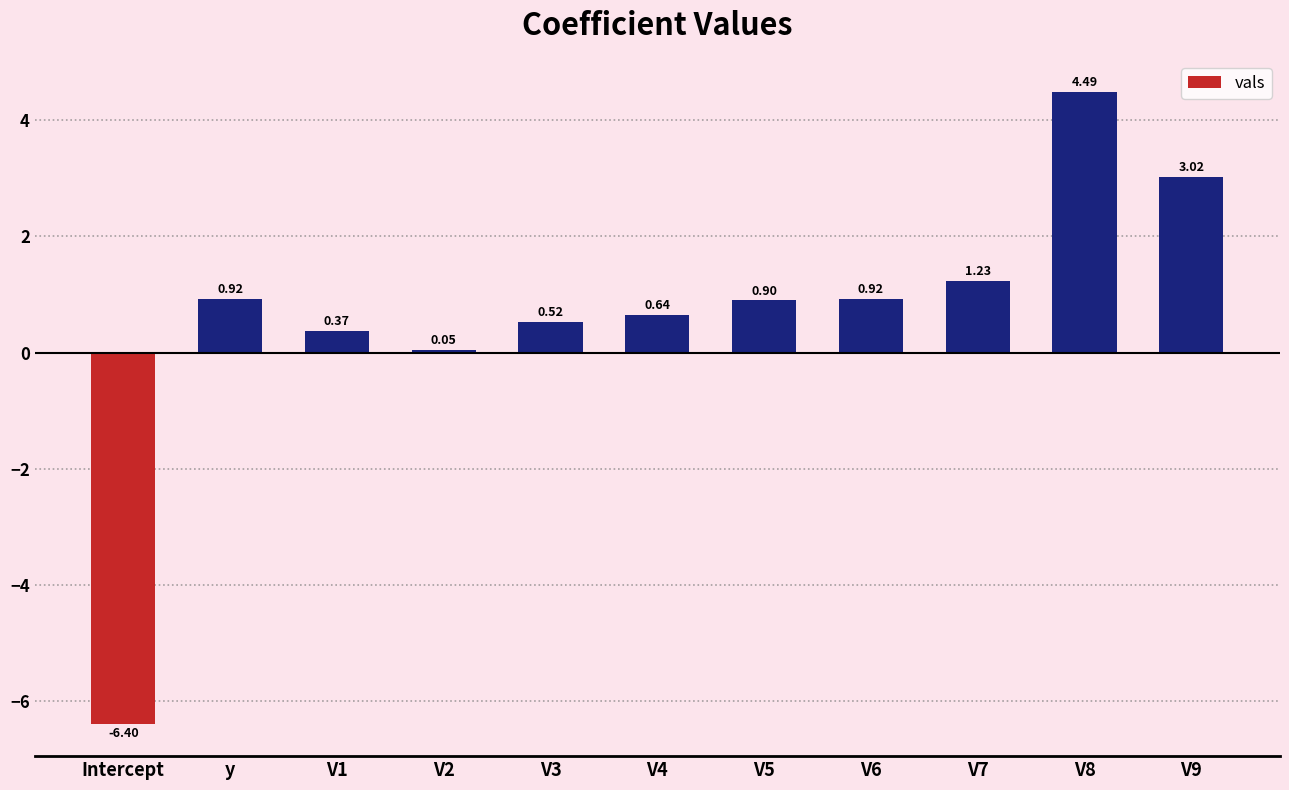

How many data points are less than 0?

1